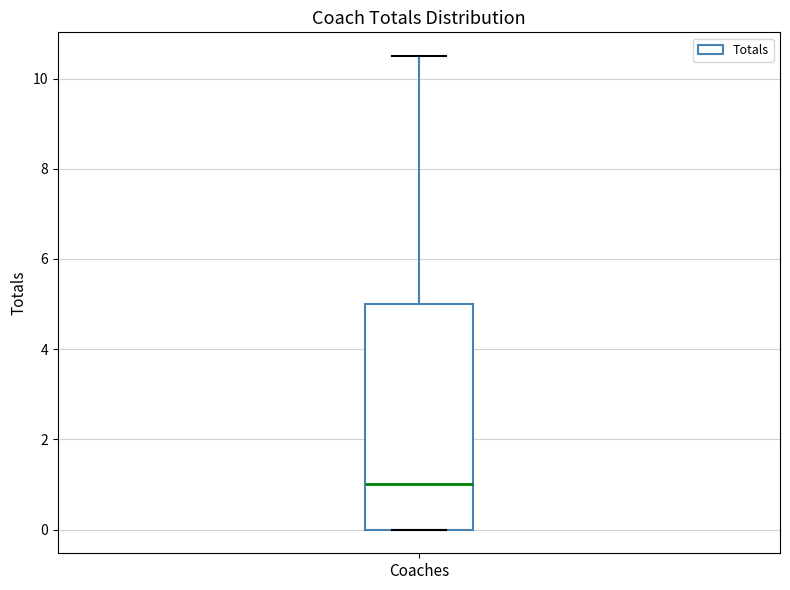

Read this box plot against the y-axis: the position of the median line, the range covered by the box, and the ends of both whiskers. The values are not printed on the chart, so give them approximately, as read against the axis.

median 1.0, box 0.0 to 5.0, whiskers 0.0 to 10.6